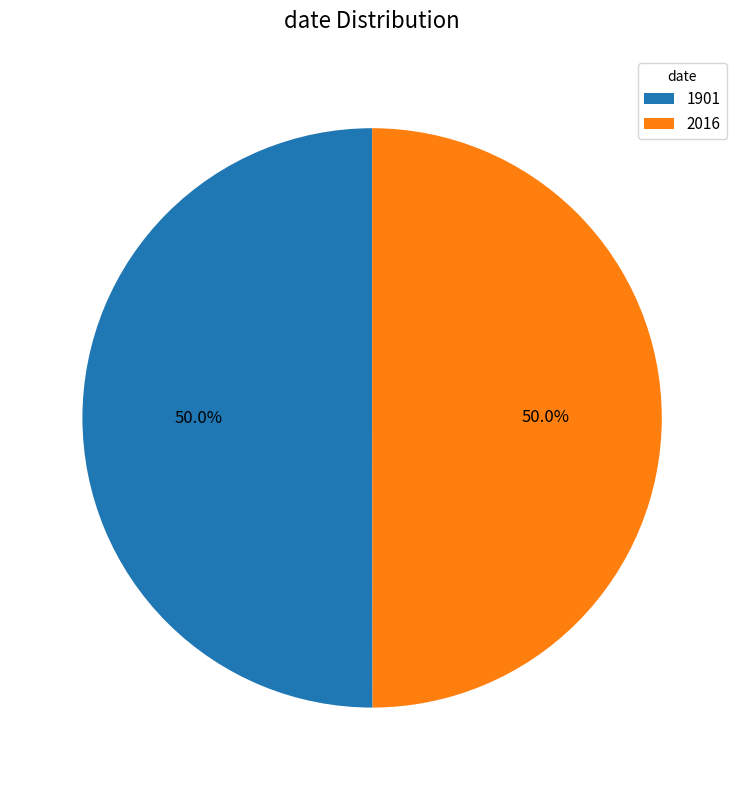

To the nearest percent, what portion does 1901 represent?

50%